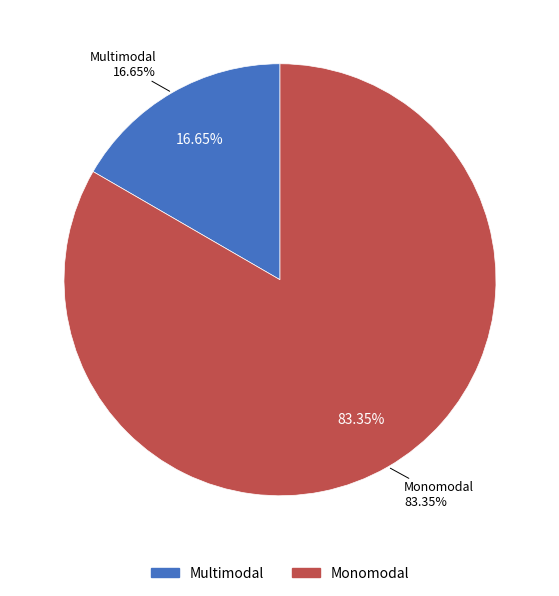

Is the sum of Multimodal and Monomodal greater than half?

Yes